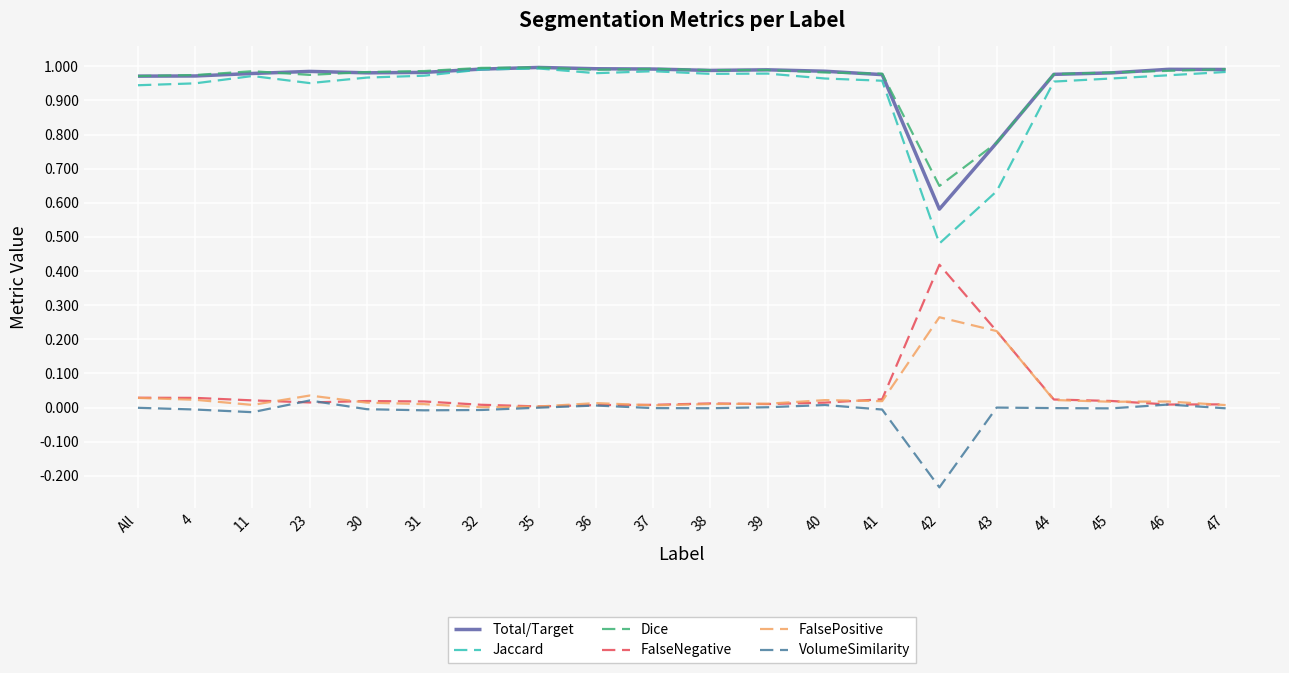

In FalsePositive, how many points are higher than both neighbors (excluding endpoints)?

5